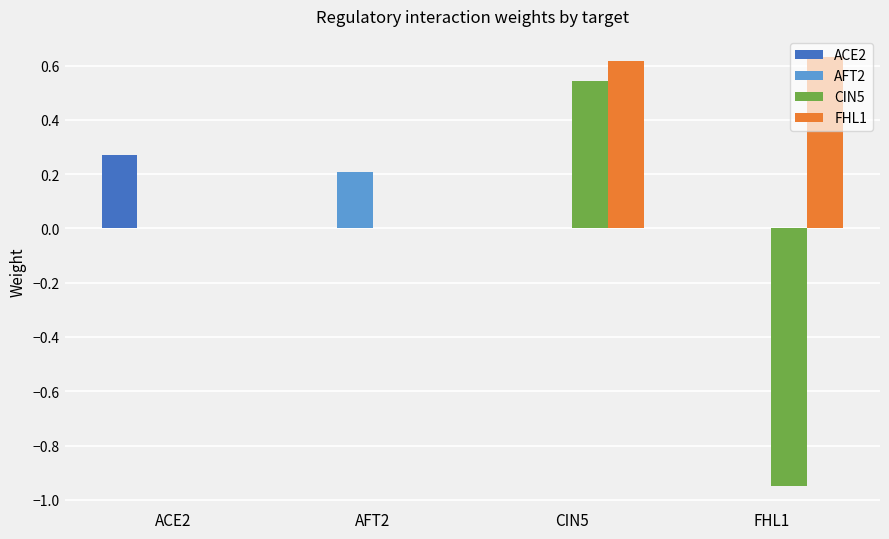

At which category is the sum across all series the highest?

CIN5